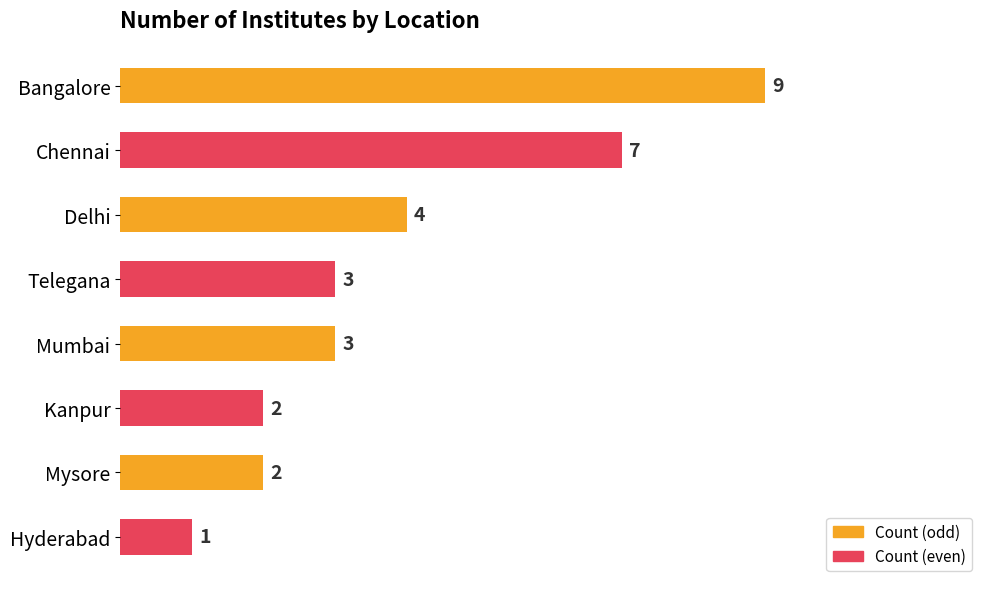

What is the change in value from Chennai to Kanpur?

-5